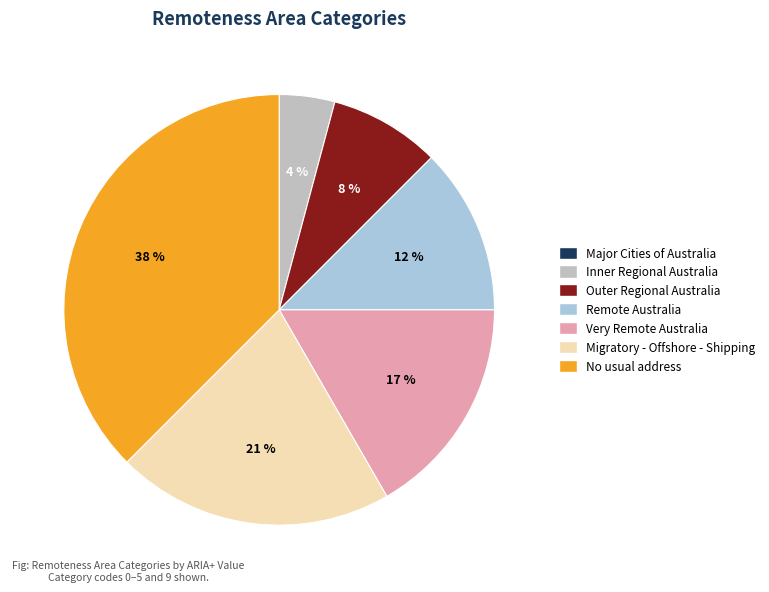

True or false: Very Remote Australia accounts for 9% of the total.

False